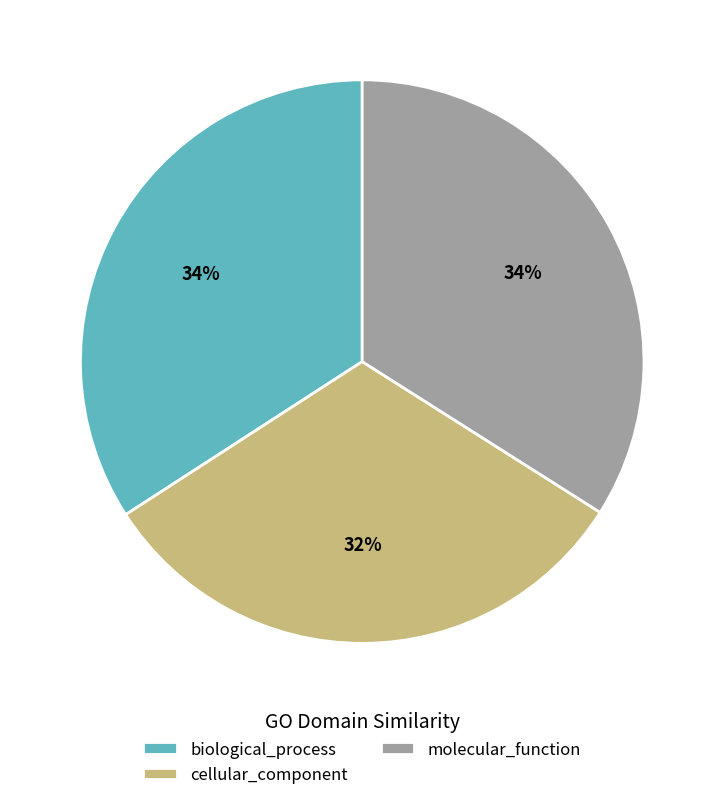

To the nearest percent, what is the average slice percentage?

33%